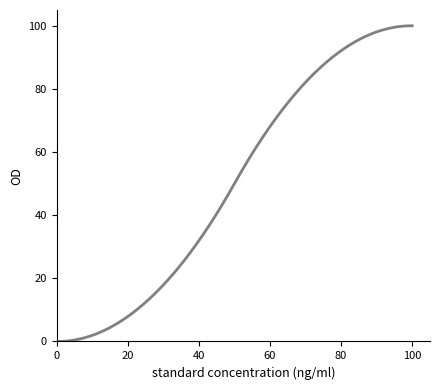

What is the greatest value displayed?

100.0